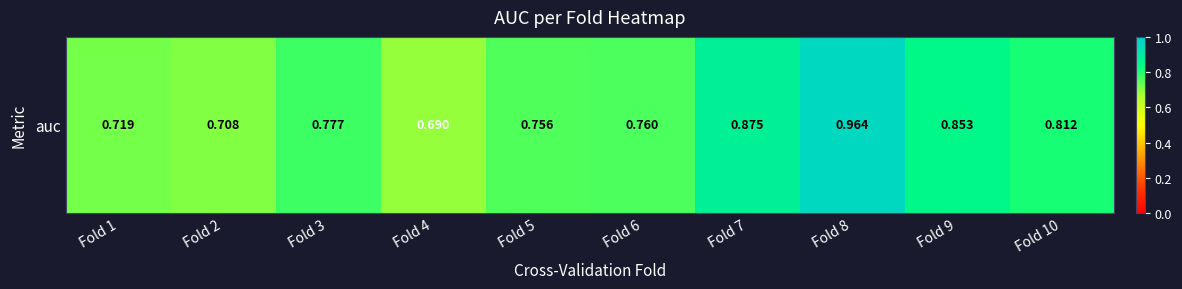

How many values are between 0 and 1?

10